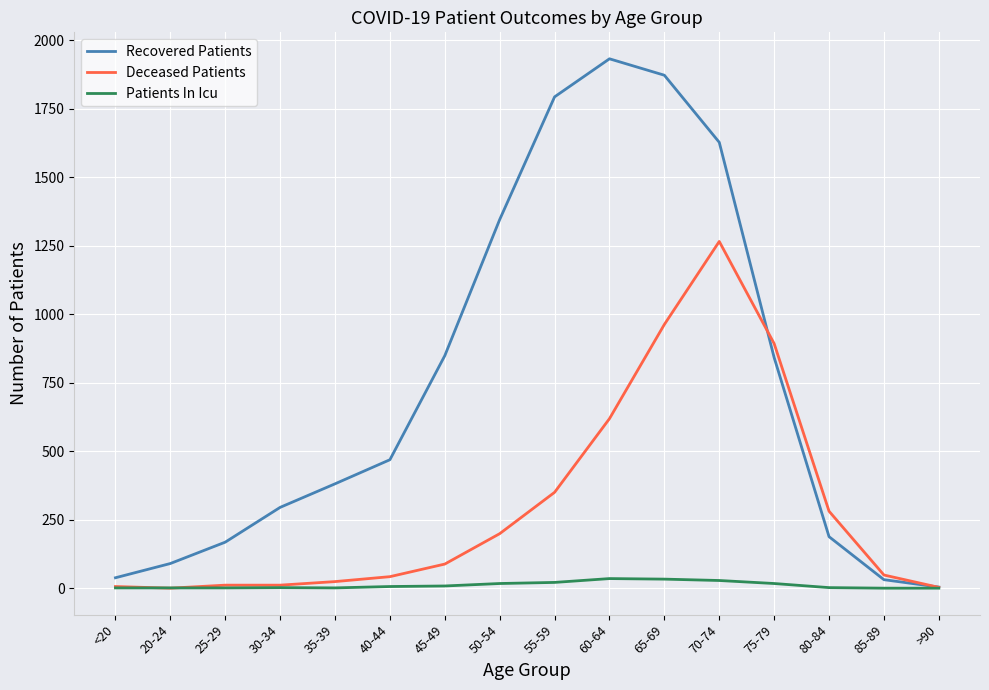

What is the sum of the Patients In Icu values at 60-64 and 45-49?

43